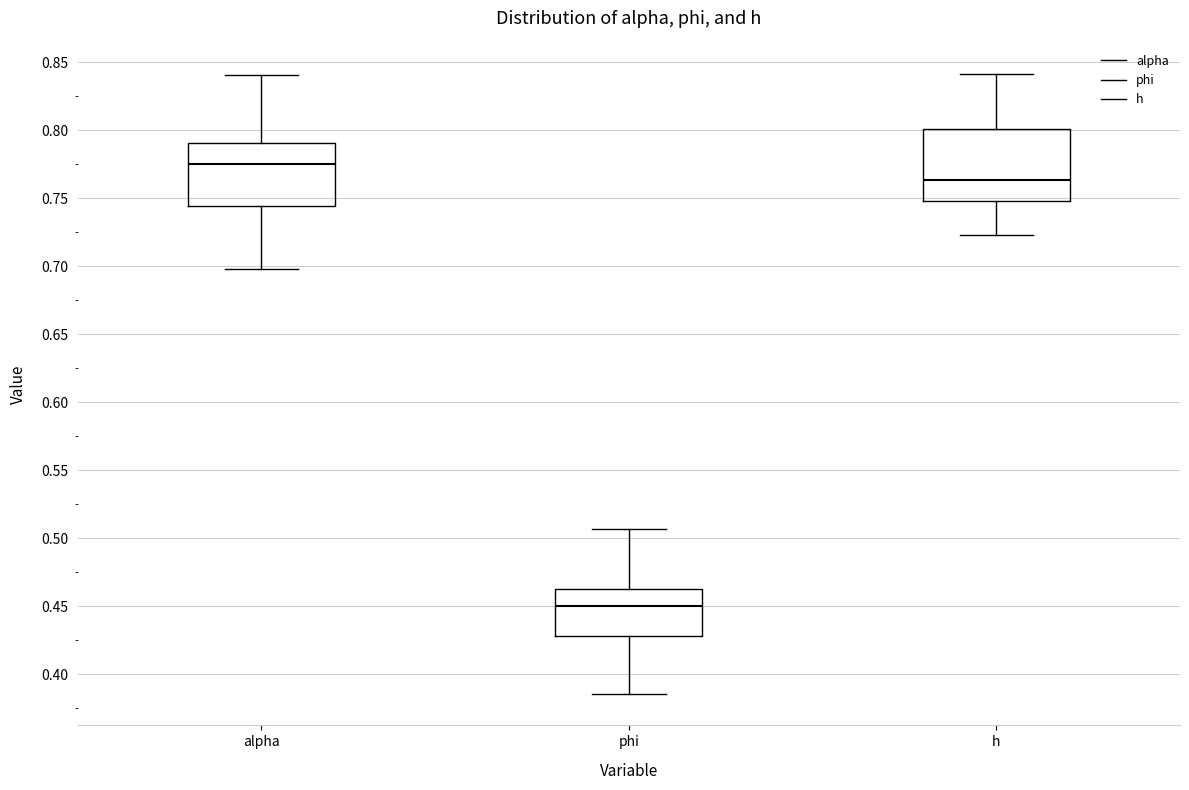

Reading left to right, read every box against the y-axis: the position of its median line, the range the box covers, and the ends of its whiskers. The values are not printed on the chart, so give them approximately, as read against the axis.

alpha: median 0.775, box 0.745 to 0.790, whiskers 0.700 to 0.840
phi: median 0.450, box 0.430 to 0.465, whiskers 0.385 to 0.505
h: median 0.765, box 0.750 to 0.800, whiskers 0.725 to 0.840